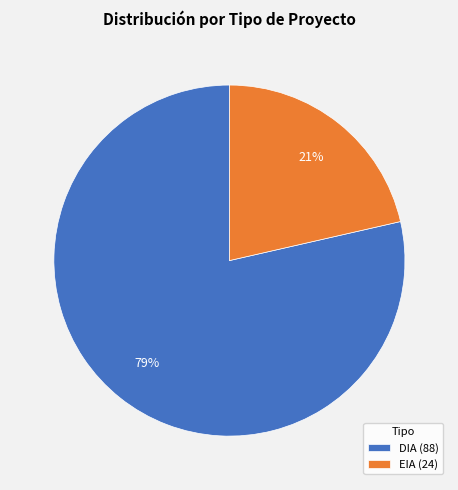

To the nearest percent, what is the average slice percentage?

50%